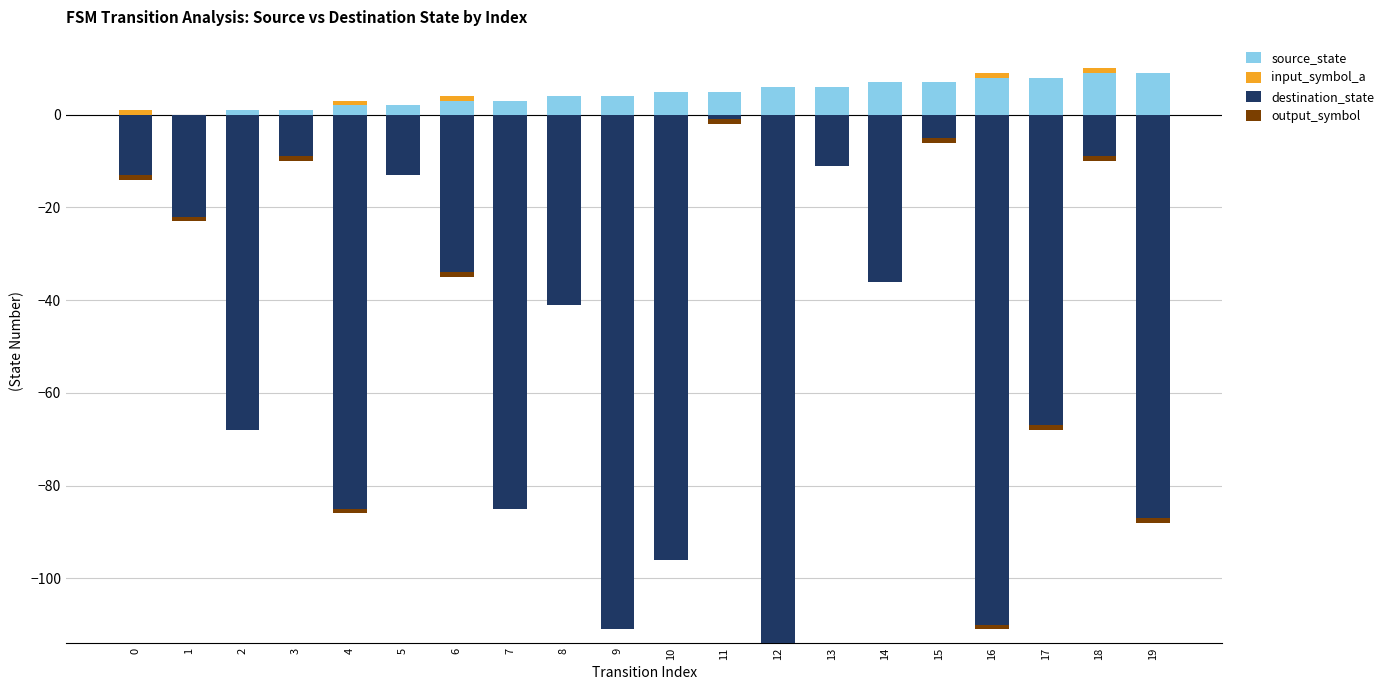

Reading right to left, transcribe all the data shown in this chart.

source_state: 19=9	18=9	17=8	16=8	15=7	14=7	13=6	12=6	11=5	10=5	9=4	8=4	7=3	6=3	5=2	4=2	3=1	2=1	1=0	0=0
input_symbol_a: 19=0	18=1	17=0	16=1	15=0	14=0	13=0	12=0	11=0	10=0	9=0	8=0	7=0	6=1	5=0	4=1	3=0	2=0	1=0	0=1
destination_state: 19=-87	18=-9	17=-67	16=-110	15=-5	14=-36	13=-11	12=-114	11=-1	10=-96	9=-111	8=-41	7=-85	6=-34	5=-13	4=-85	3=-9	2=-68	1=-22	0=-13
output_symbol: 19=-1	18=-1	17=-1	16=-1	15=-1	14=0	13=0	12=0	11=-1	10=0	9=0	8=0	7=0	6=-1	5=0	4=-1	3=-1	2=0	1=-1	0=-1